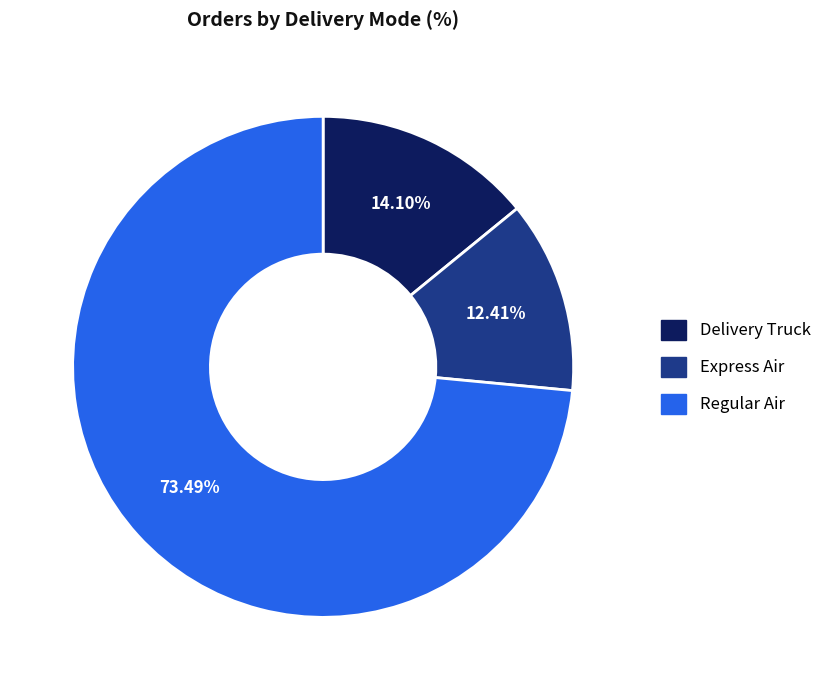

Combined, what portion of the pie is Delivery Truck and Regular Air?

87.6%